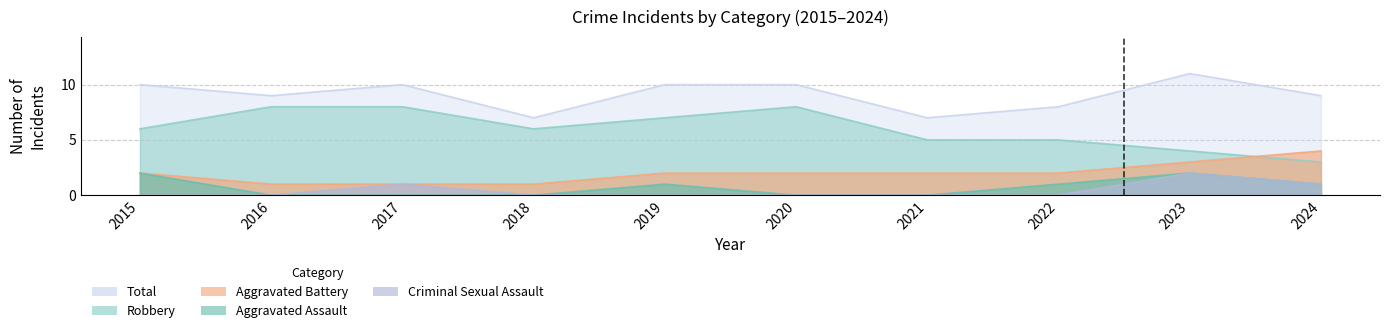

True or false: Aggravated Assault and Robbery cross at least once.

False